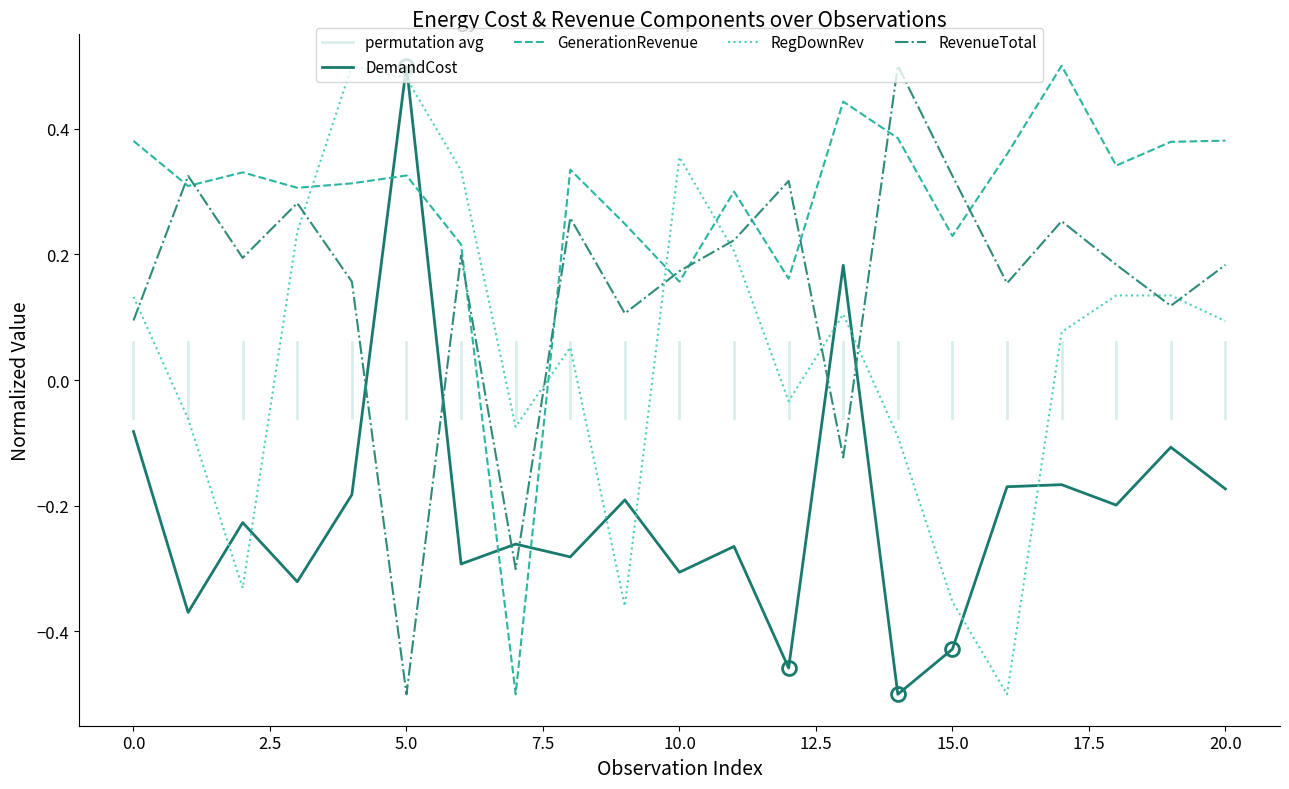

What is the lowest value of the DemandCost series?

-0.5